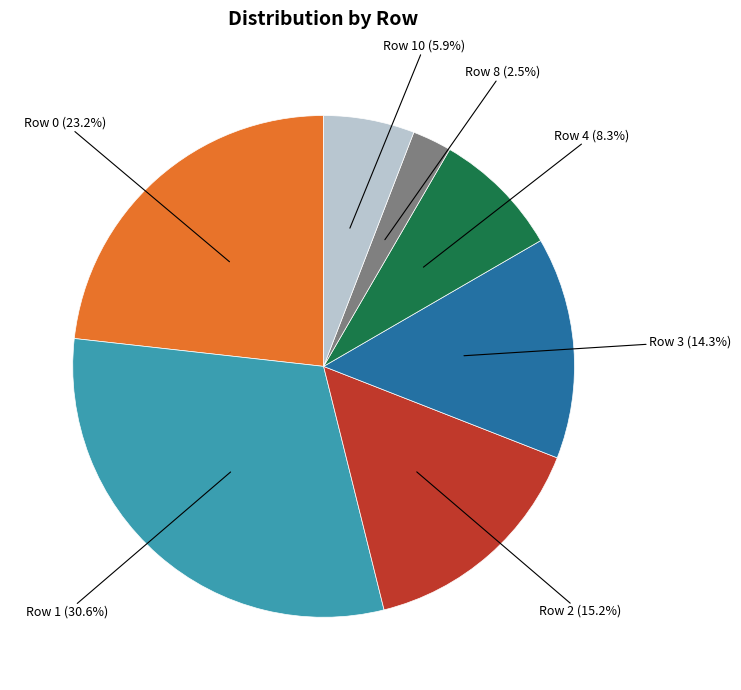

Count the number of slices in the pie.

7